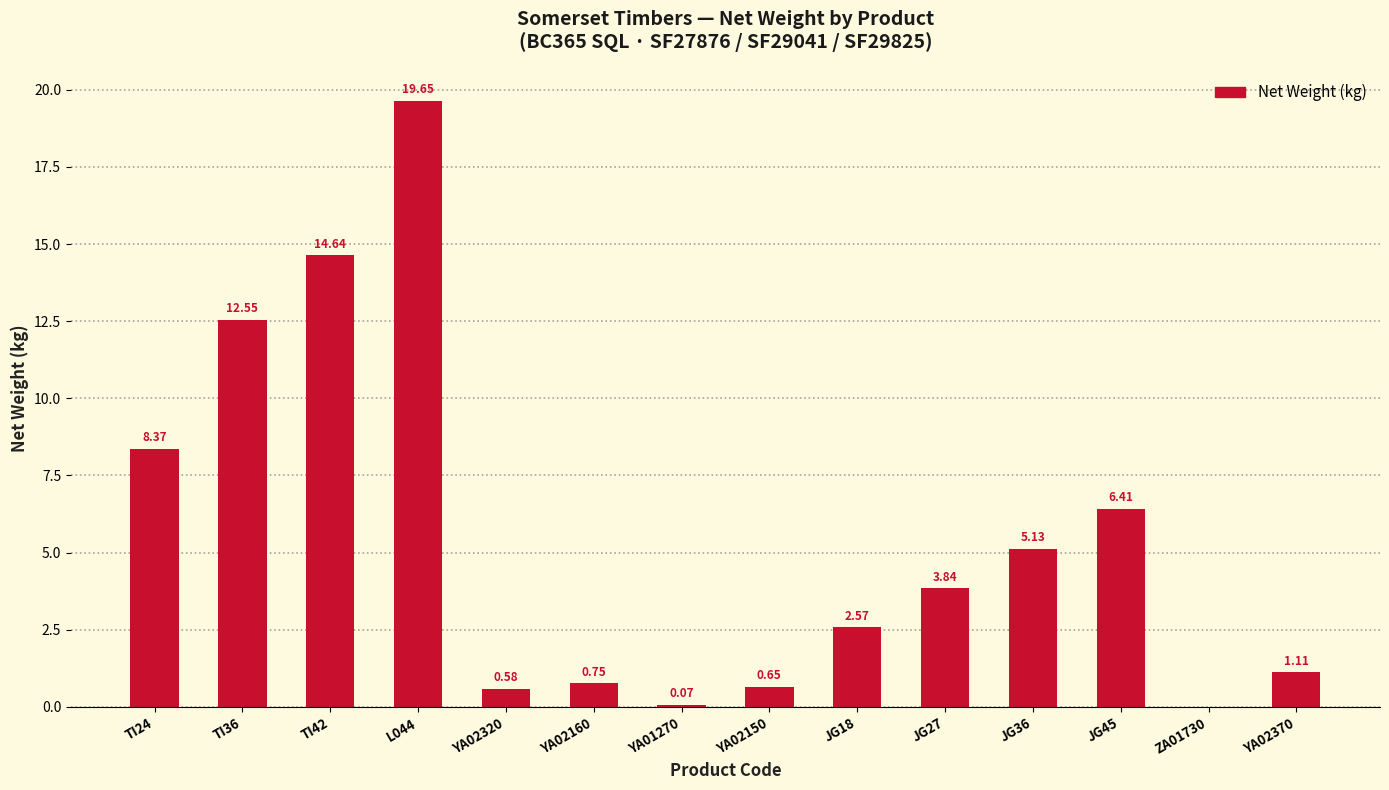

What is the change in value from JG18 to ZA01730?

-2.6